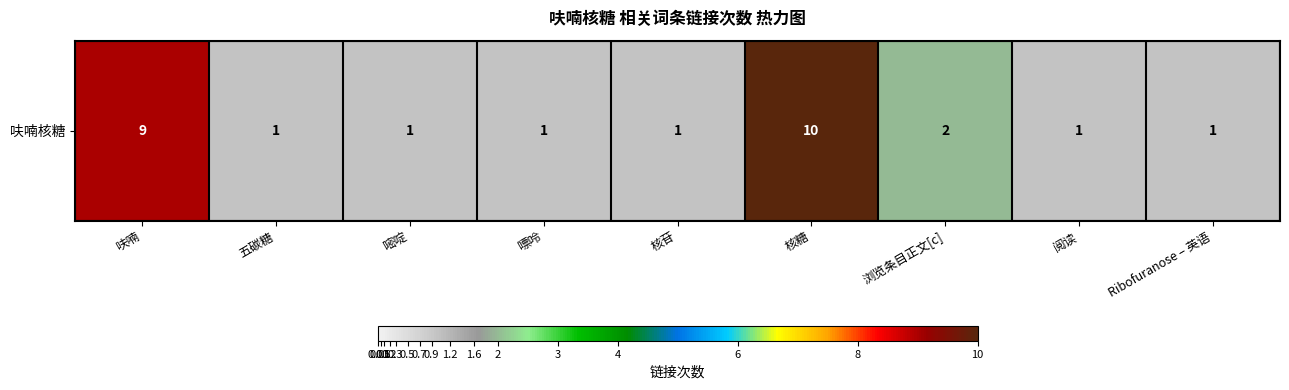

Reading left to right, extract all data points from this chart.

呋喃=9	五碳糖=1	嘧啶=1	嘌呤=1	核苷=1	核糖=10	浏览条目正文[c]=2	阅读=1	Ribofuranose – 英语=1